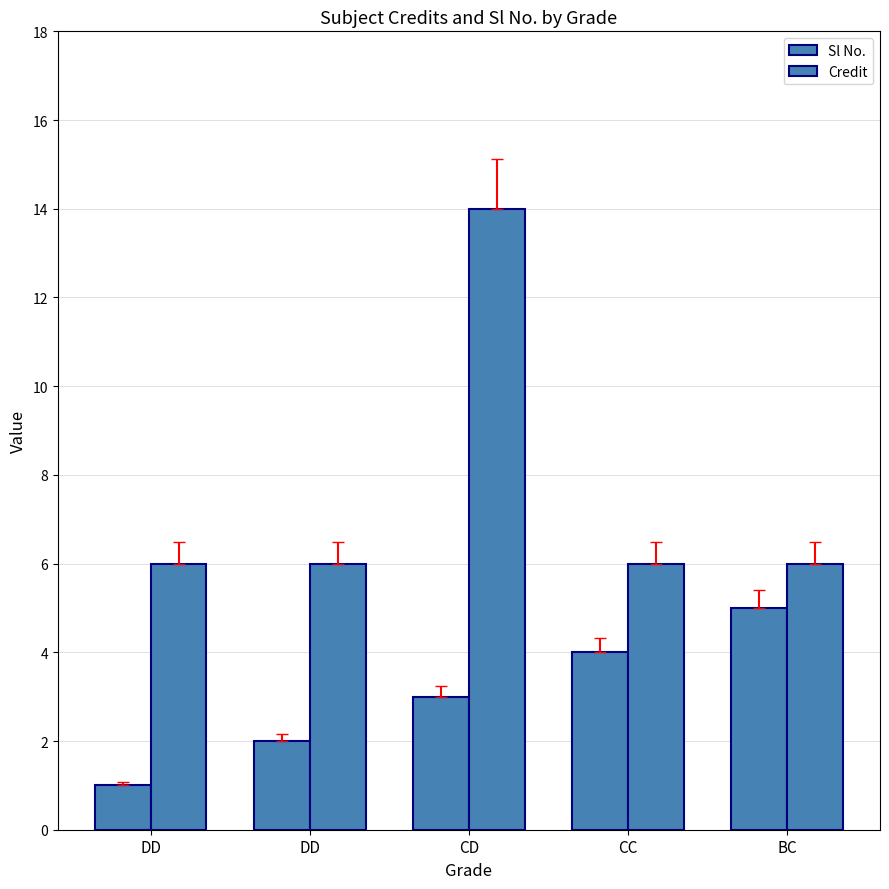

The Sl No. series shows 3 at CD. True or false?

True